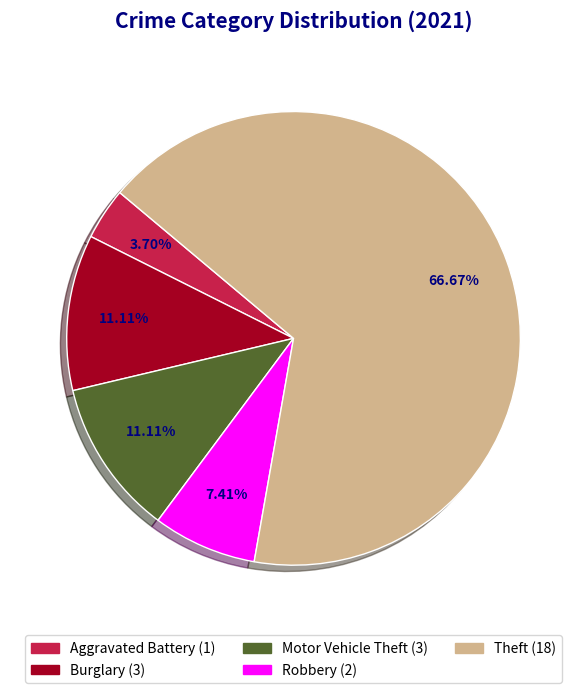

How many slices are in this pie chart?

5